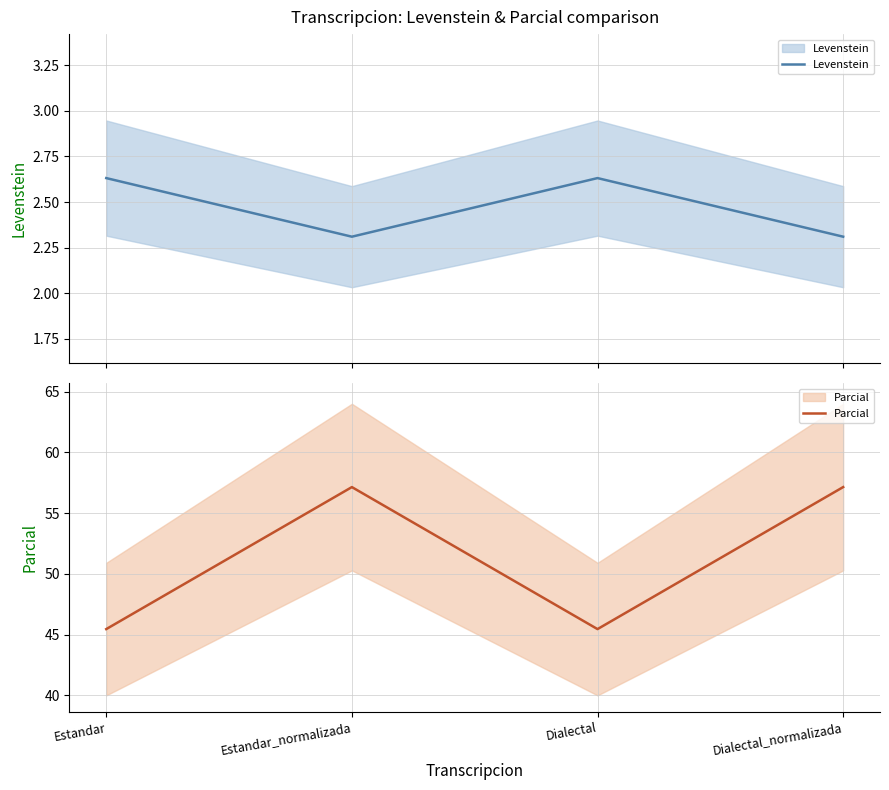

True or false: Parcial has more than 2 points higher than both neighbors.

False